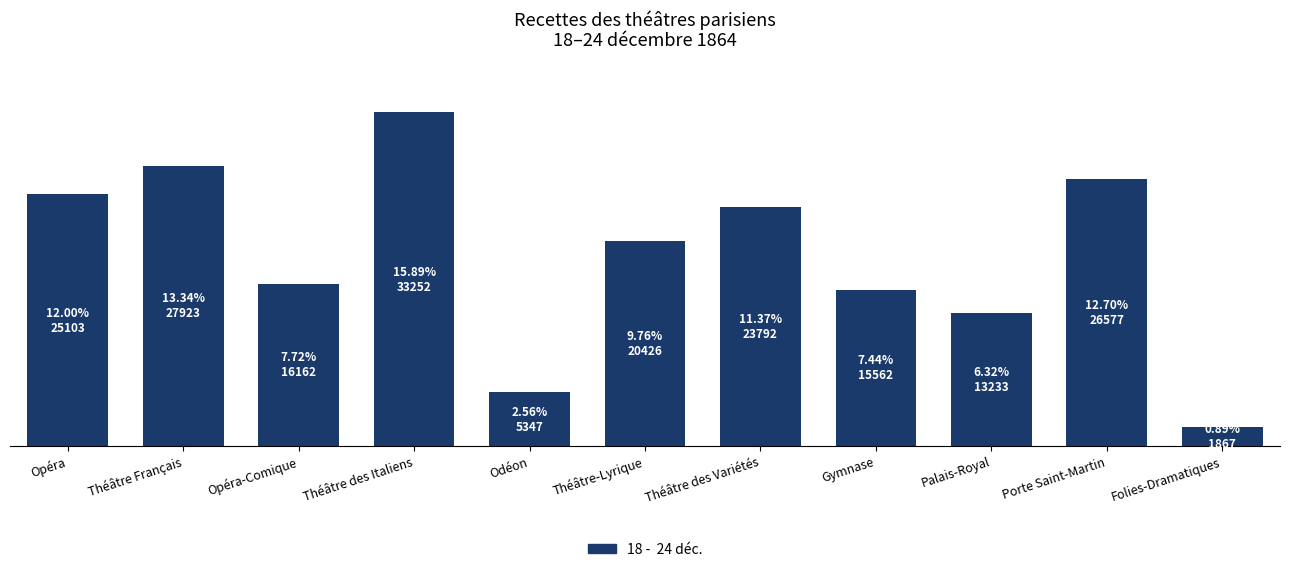

At which category does the chart reach its peak across all series?

Théâtre des Italiens